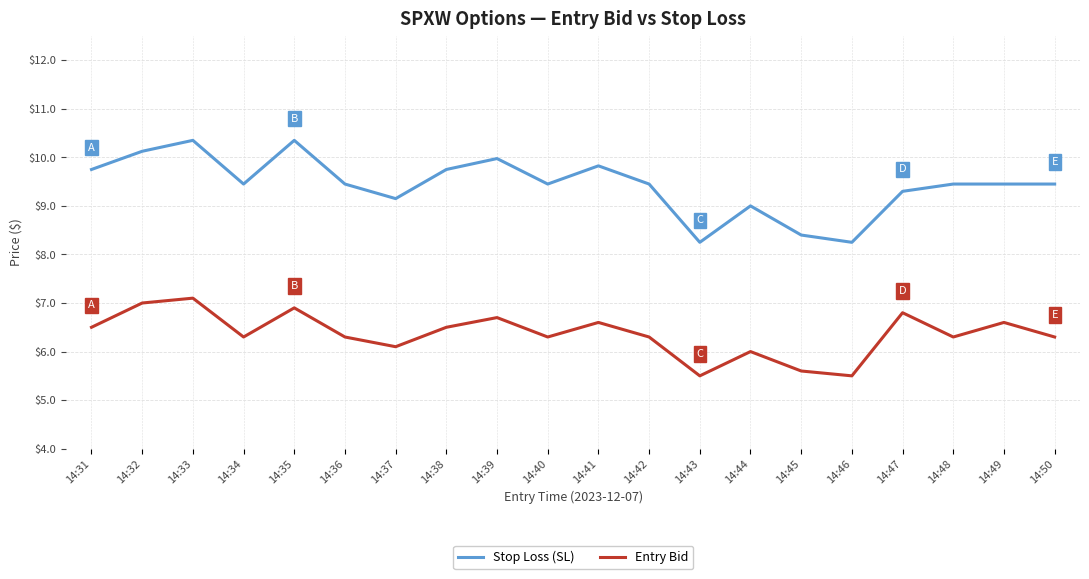

Which series changed the most between 14:33 and 14:44?

Stop Loss (SL)